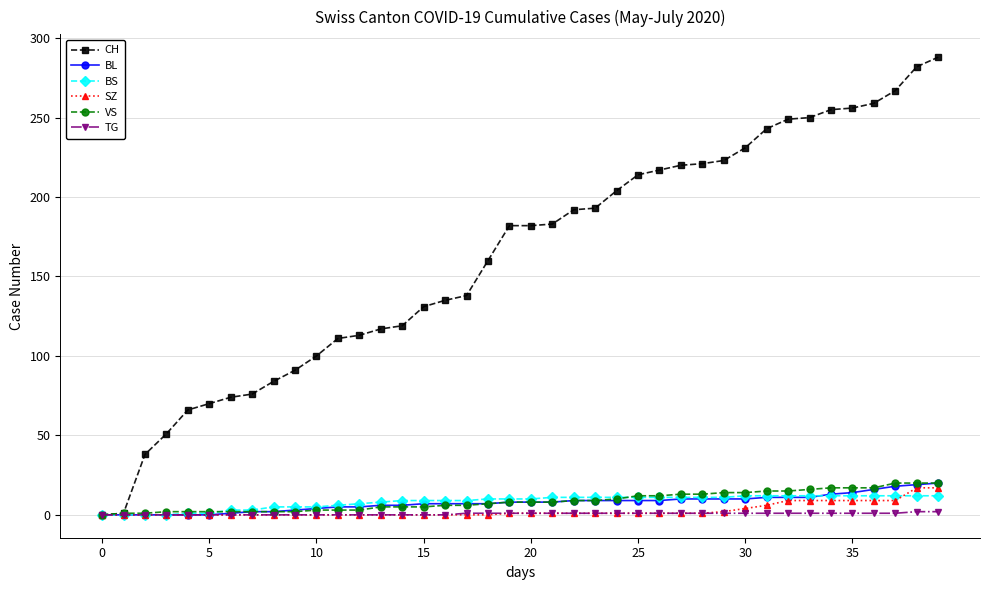

How many data points does each series have?

40